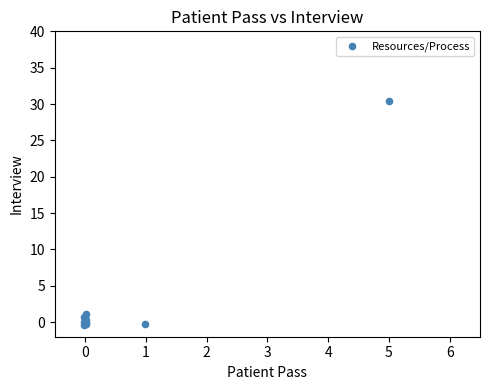

What Y value in the scatter plot is closest to 15?

1.1